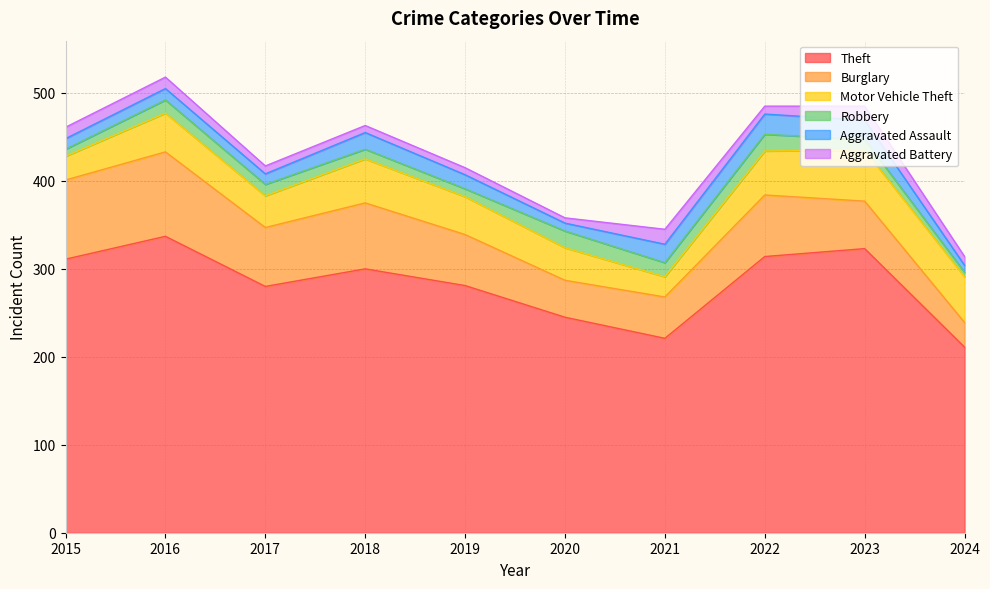

The value of Robbery at 2020 is 7. True or false?

False